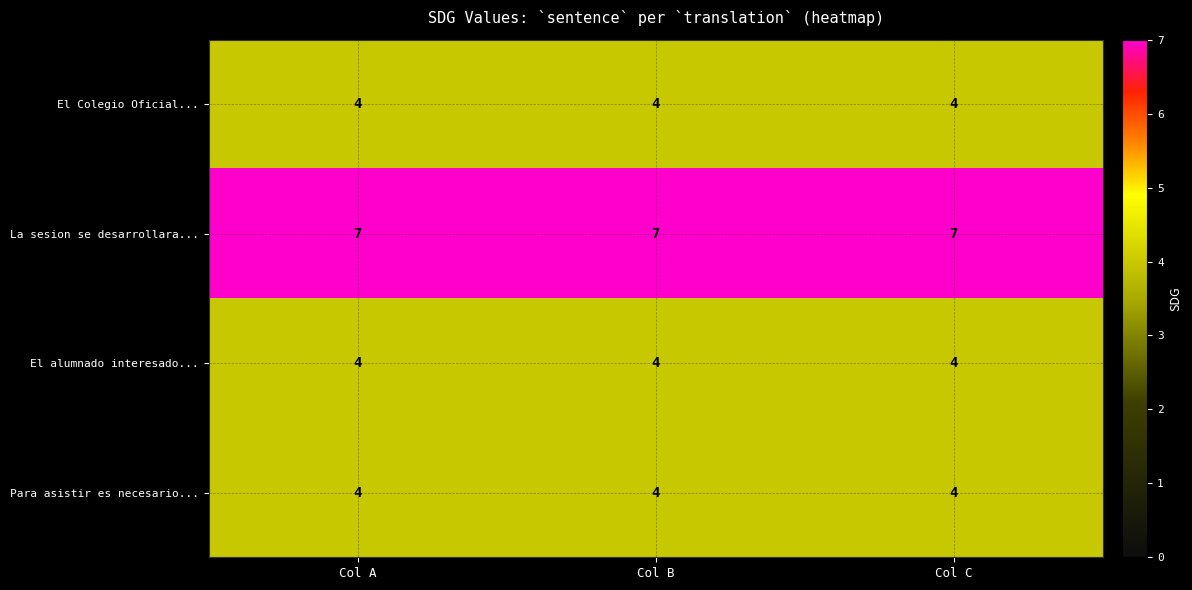

What is the sum of all El alumnado interesado... values?

12